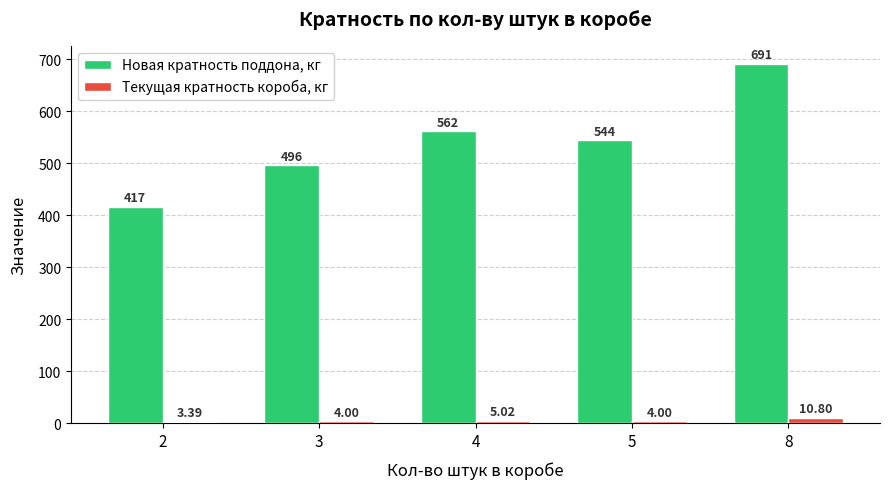

Which category has the lowest value in the Текущая кратность короба, кг series?

2